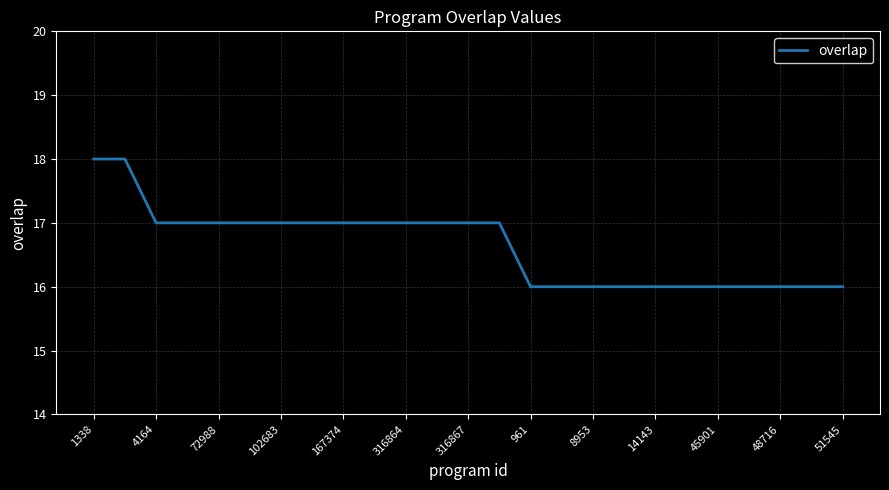

Count the number of data series in this chart.

1